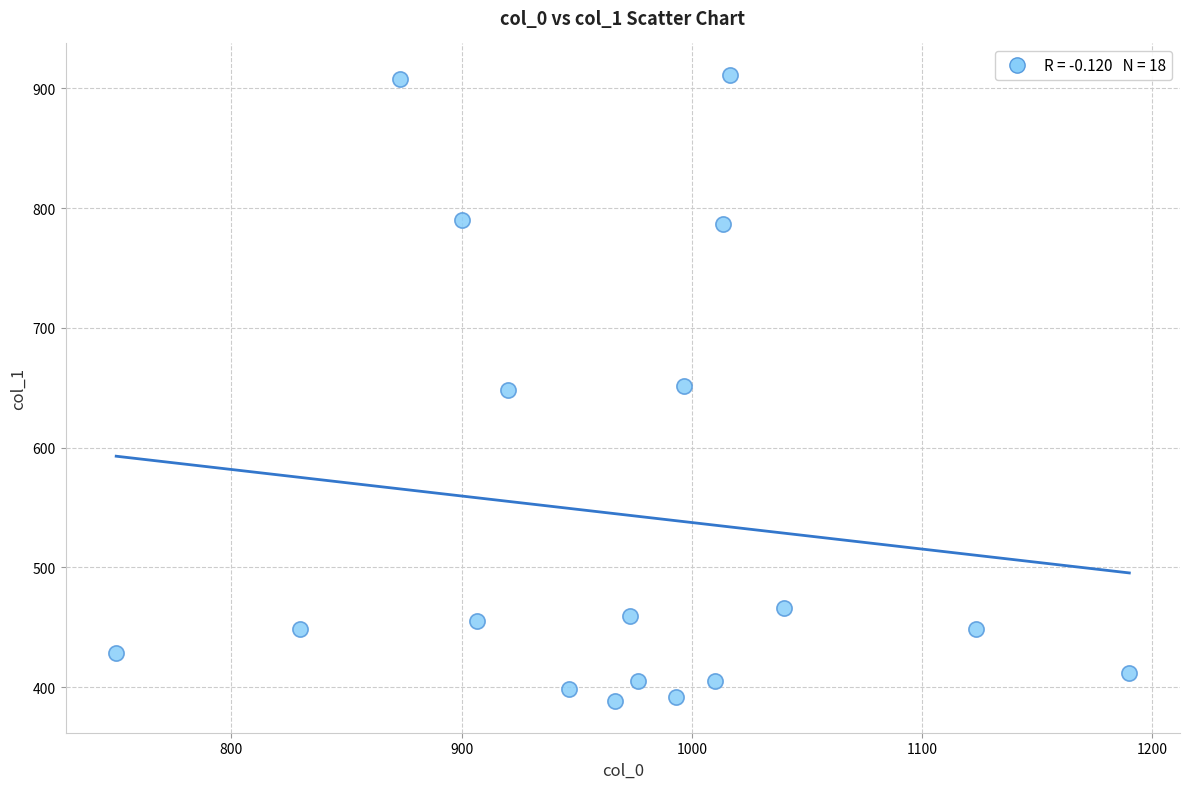

What is the range of X values (max minus min)?

440.0